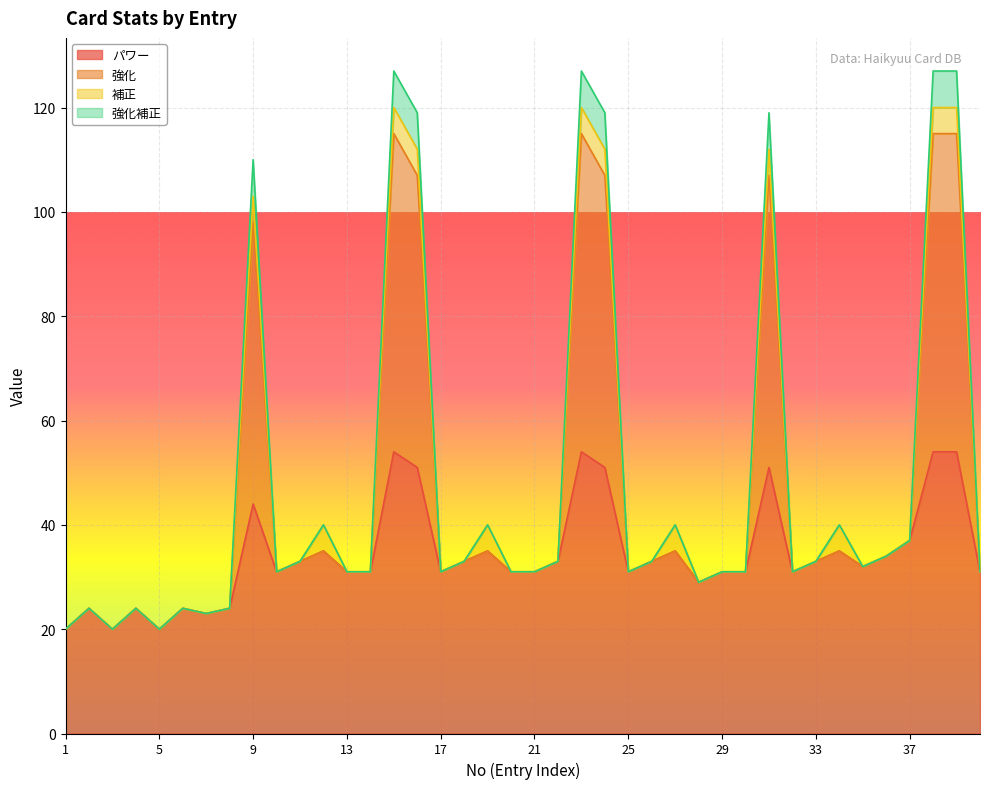

List the labels in order of 強化 value, largest first.

15, 23, 38, 39, 16, 24, 31, 9, 37, 12, 19, 27, 34, 36, 11, 18, 22, 26, 33, 35, 10, 13, 14, 17, 20, 21, 25, 29, 30, 32, 40, 28, 2, 4, 6, 8, 7, 1, 3, 5